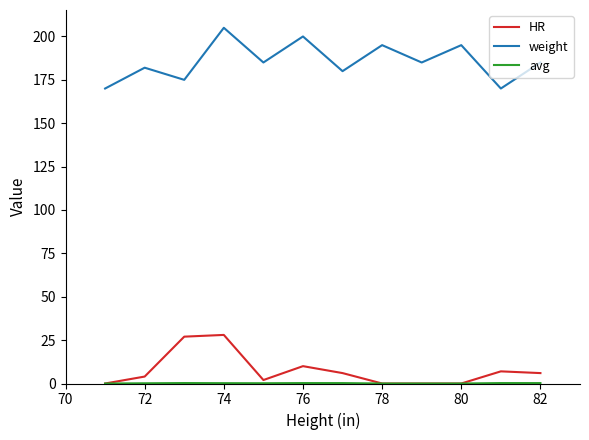

What is the maximum value shown in the chart?

205.0